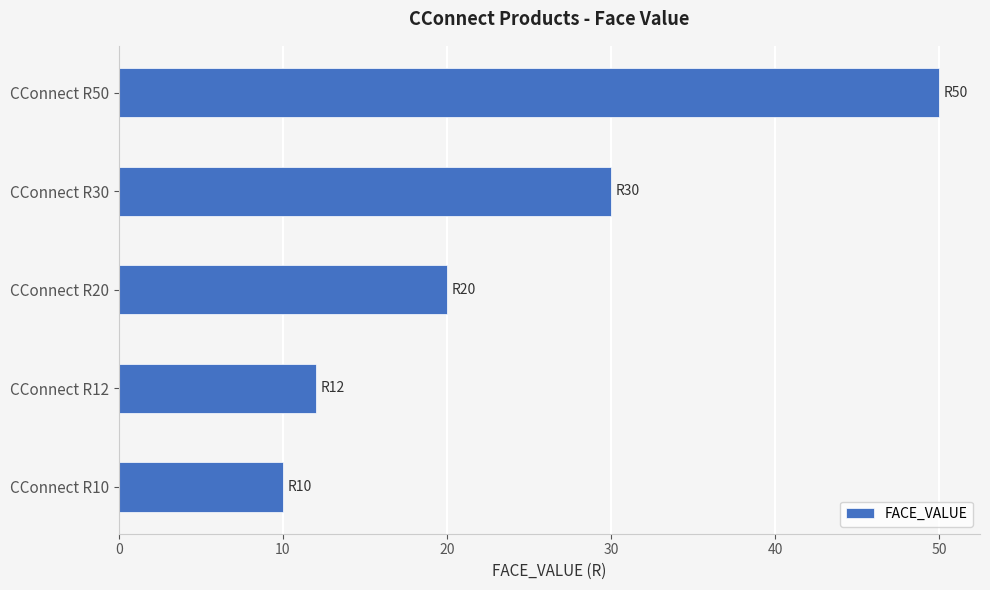

Which category has the highest value across all series?

CConnect R50